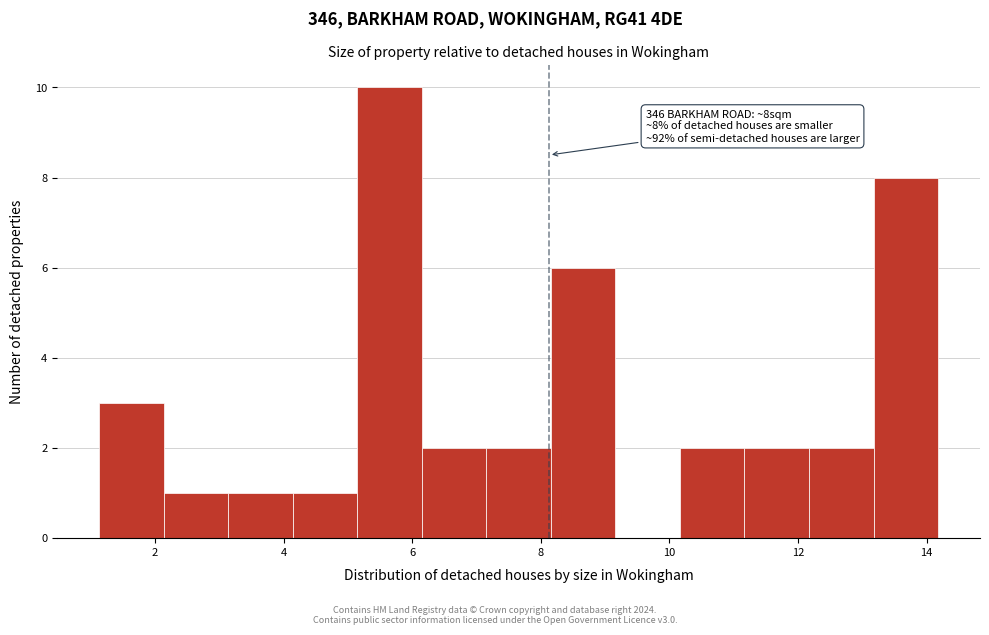

Over which range of the x-axis is the bar tallest?

5.2 to 6.2